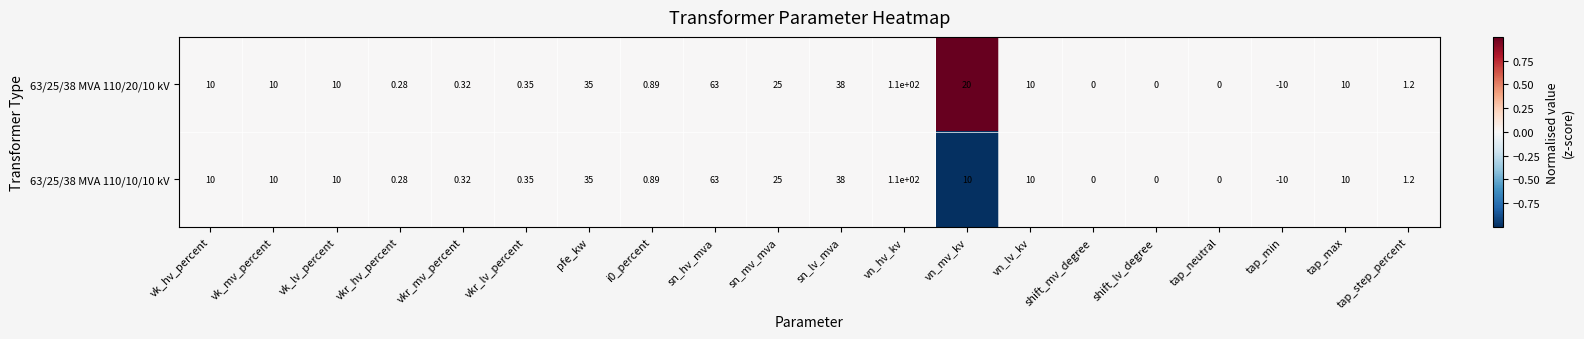

At which category is the sum across all series the highest?

vn_hv_kv